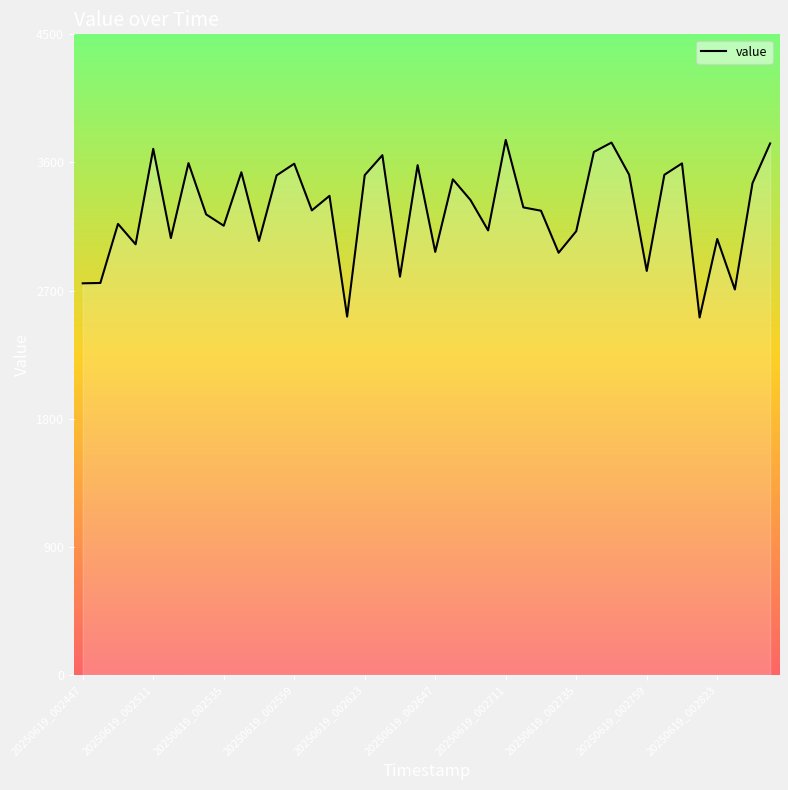

What is the smallest value displayed?

2511.3